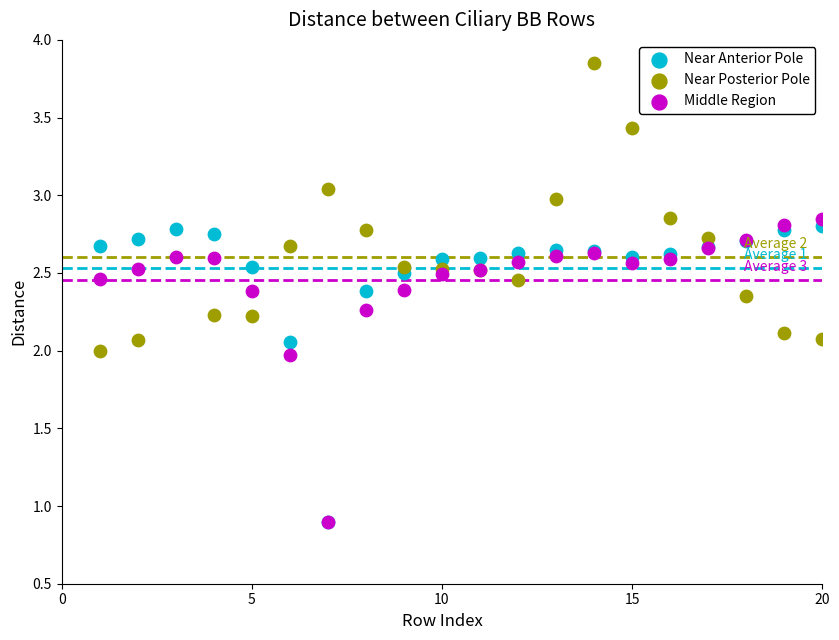

Which series reaches the maximum Y coordinate?

Near Posterior Pole